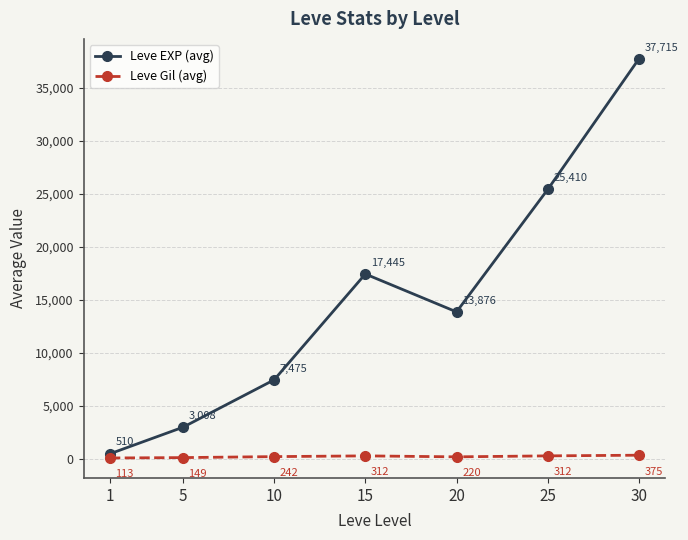

List the series in order of their peak value, highest first.

Leve EXP (avg), Leve Gil (avg)